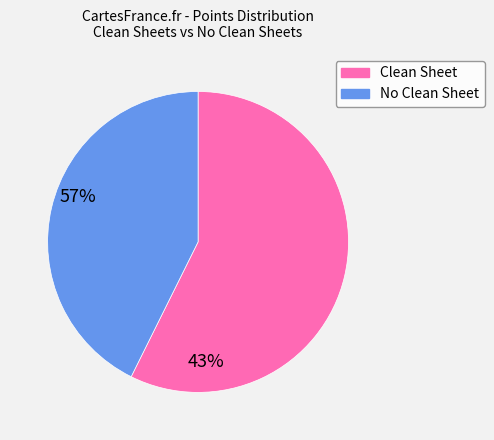

Does any single category account for the majority?

Yes